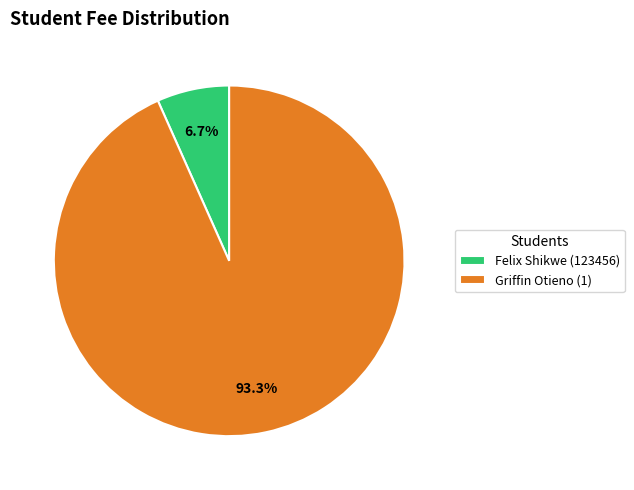

Which category accounts for the majority?

Griffin Otieno (1)